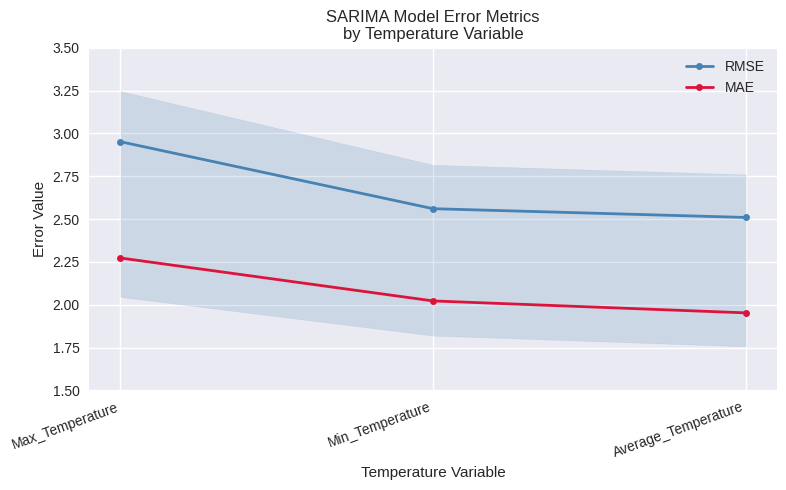

Which series has the widest spread of values?

RMSE